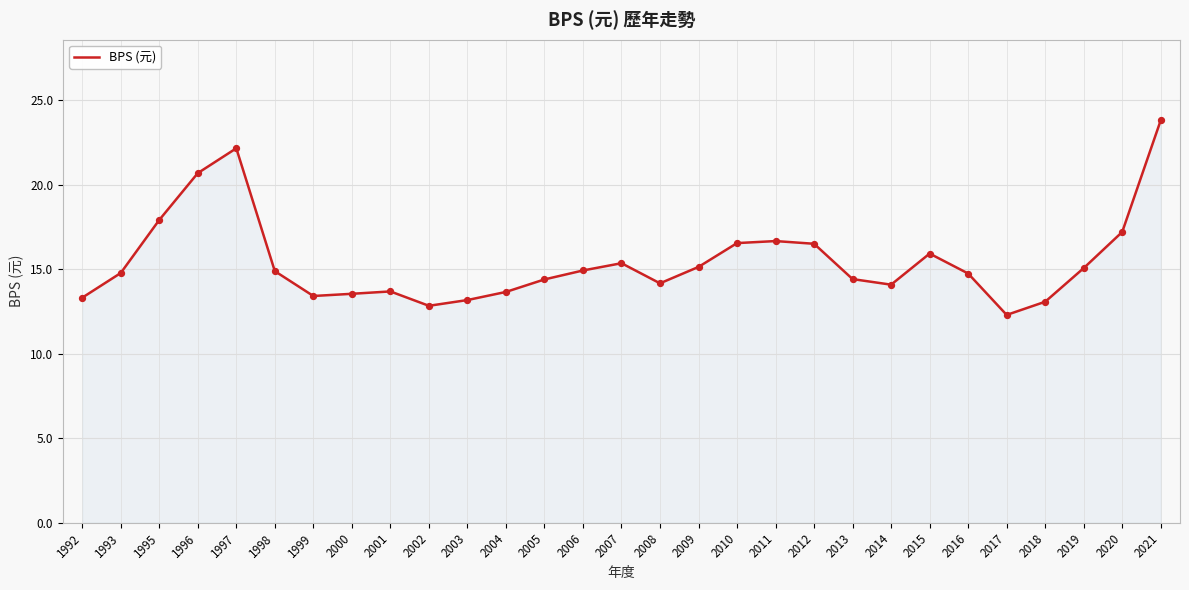

Approximately how many times larger is the value at 1995 compared to 1998?

1.2